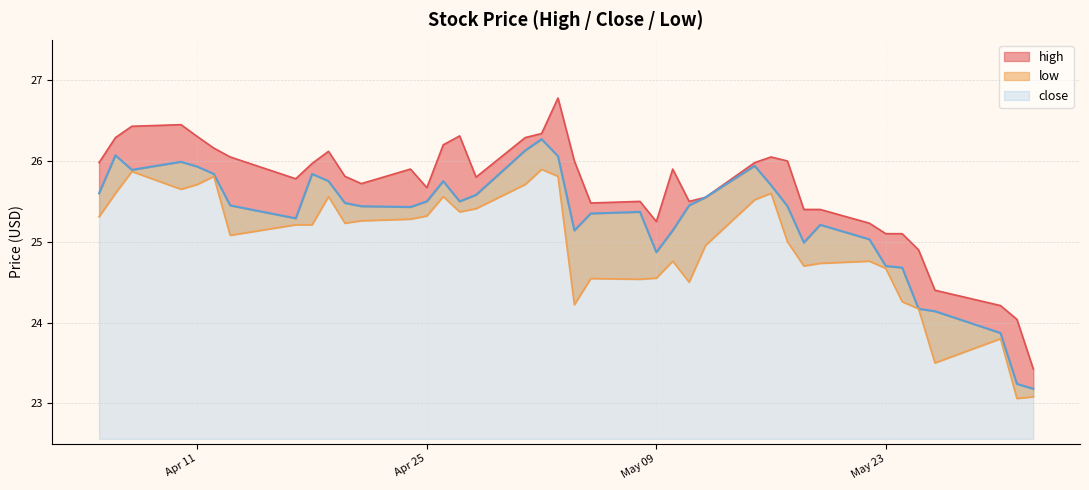

True or false: high and close cross at least once.

False